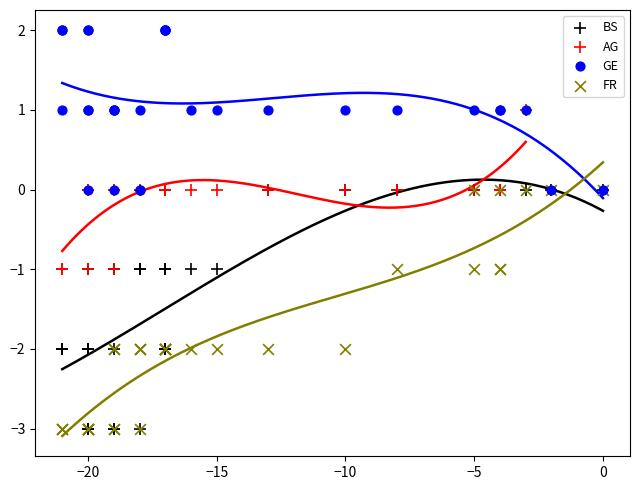

Which series reaches the maximum Y coordinate?

GE